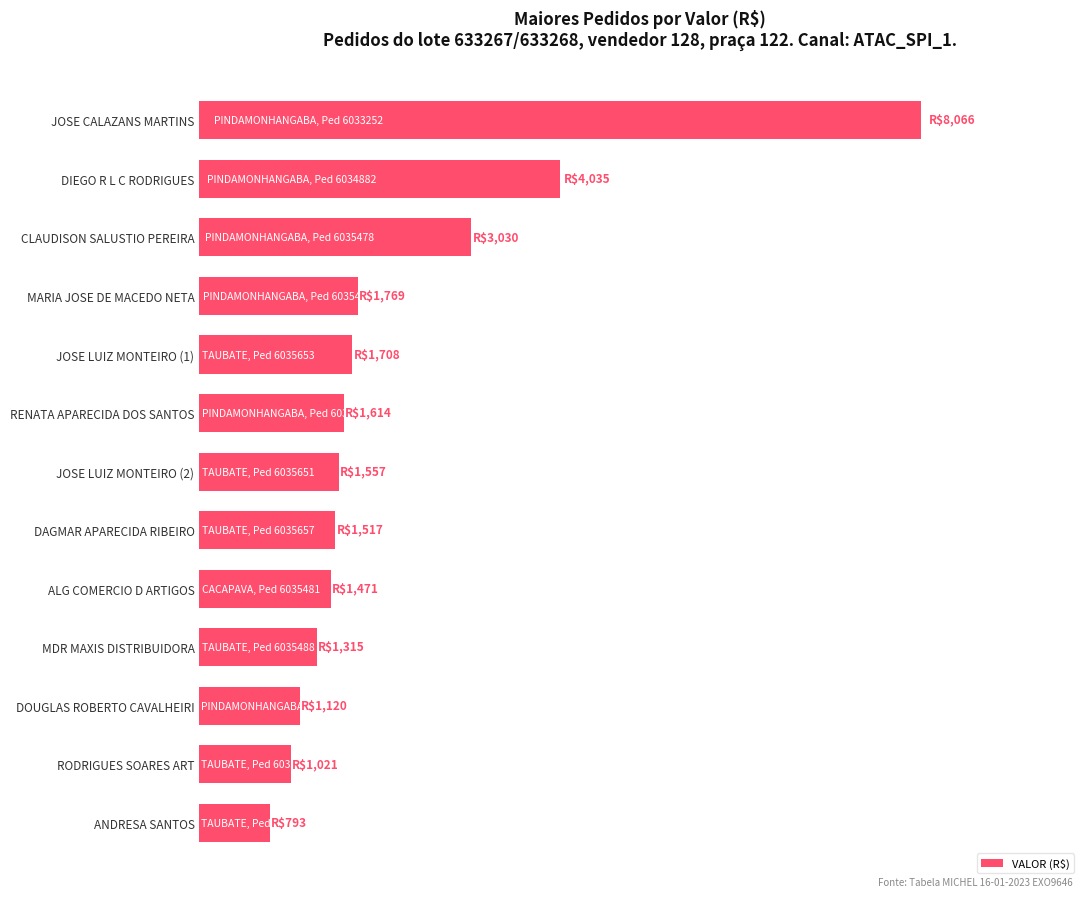

Are the bars horizontal?

Yes